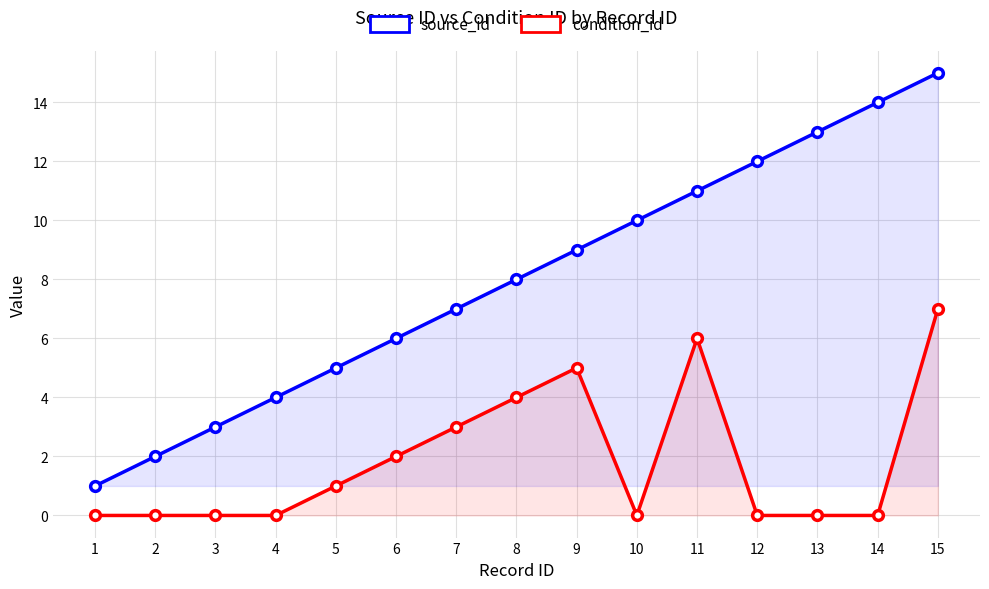

At which label does source_id first exceed 8?

9